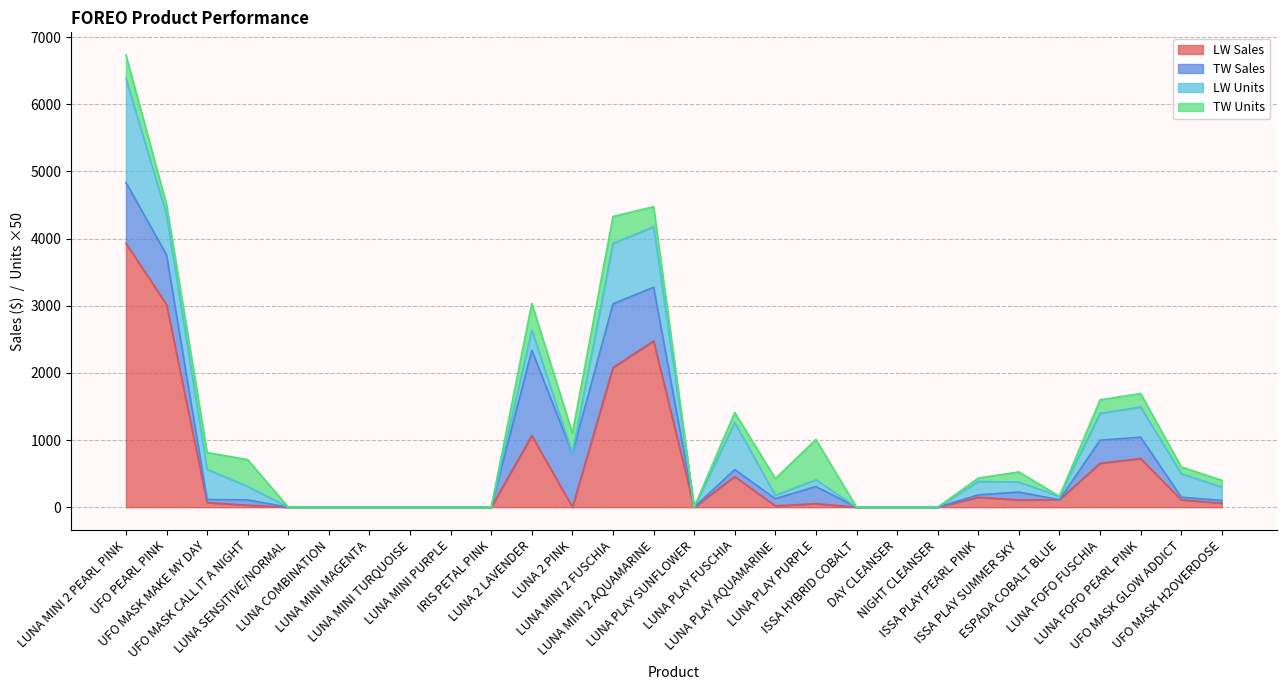

Reading left to right, extract all data points from this chart.

LW Sales: 3929.8	3019.0	67.5	30.0	0.0	0.0	0.0	0.0	0.0	0.0	1067.3	0.0	2079.2	2475.1	0.0	456.0	19.5	52.3	0.0	0.0	0.0	148.3	107.8	111.7	654.1	724.9	110.0	60.0
TW Sales: 905.4	740.3	46.6	78.3	0.0	0.0	0.0	0.0	0.0	0.0	1268.5	803.8	949.8	801.0	0.0	103.9	107.2	255.8	0.0	0.0	0.0	35.0	117.5	0.0	343.9	317.7	40.0	40.0
LW Units: 31.0	12.0	9.0	4.0	0.0	0.0	0.0	0.0	0.0	0.0	6.0	0.0	18.0	18.0	0.0	14.0	1.0	2.0	0.0	0.0	0.0	4.0	3.0	1.0	8.0	9.0	7.0	4.0
TW Units: 7.0	3.0	5.0	8.0	0.0	0.0	0.0	0.0	0.0	0.0	8.0	6.0	8.0	6.0	0.0	3.0	5.0	12.0	0.0	0.0	0.0	1.0	3.0	0.0	4.0	4.0	2.0	2.0